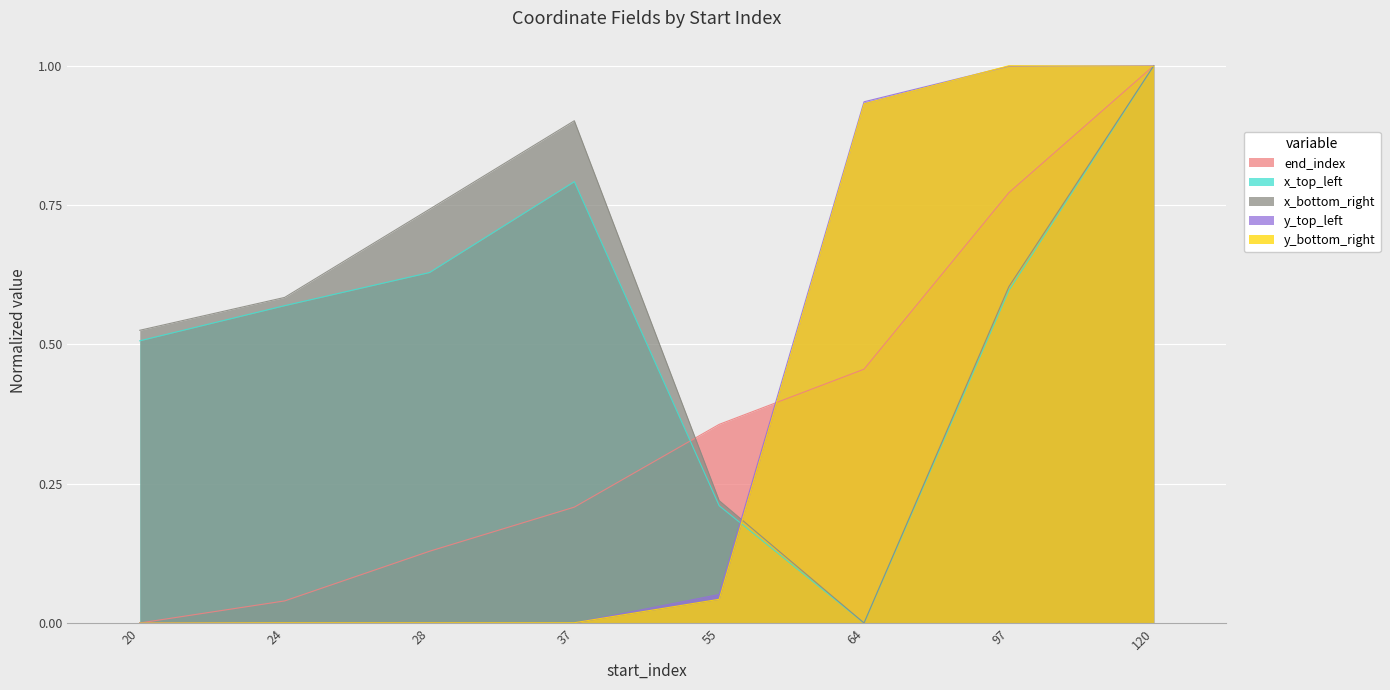

At which label does end_index reach its peak?

120